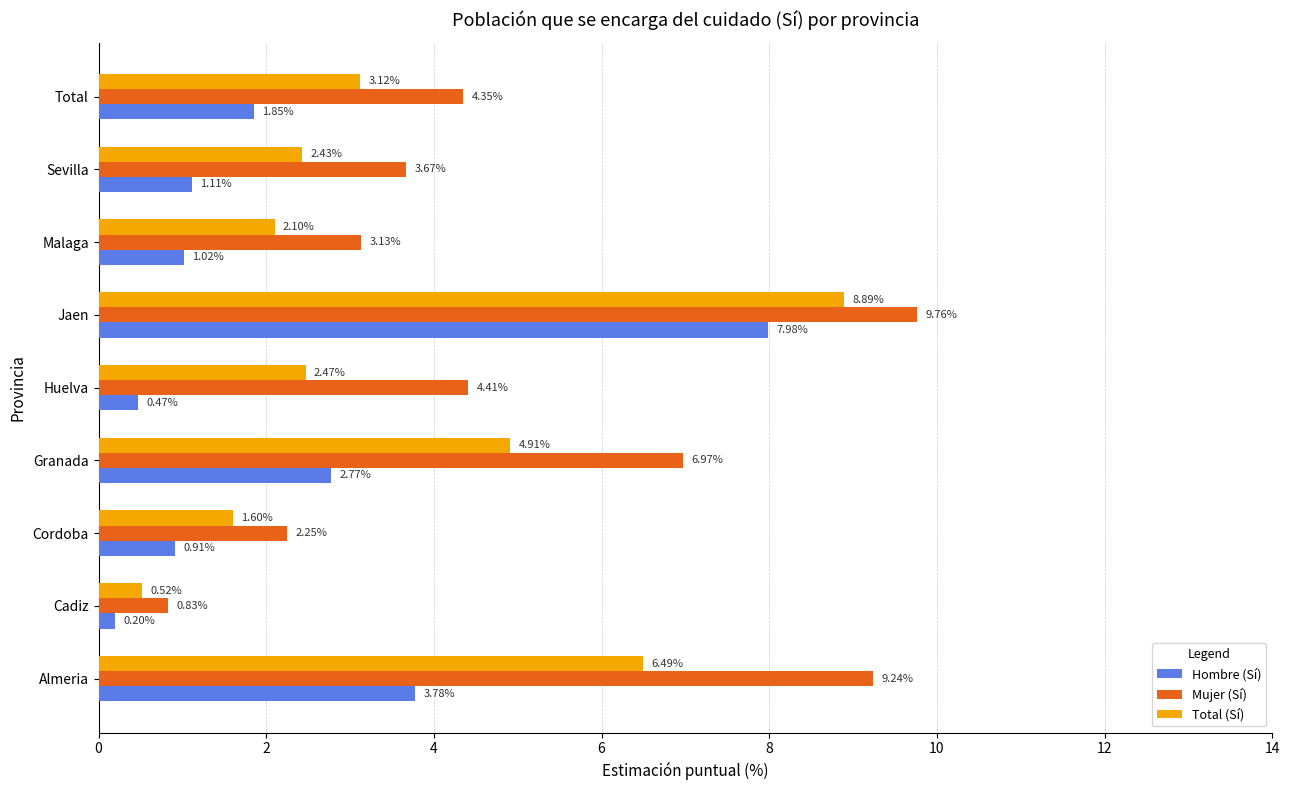

Which label corresponds to the largest value in the chart?

Jaen